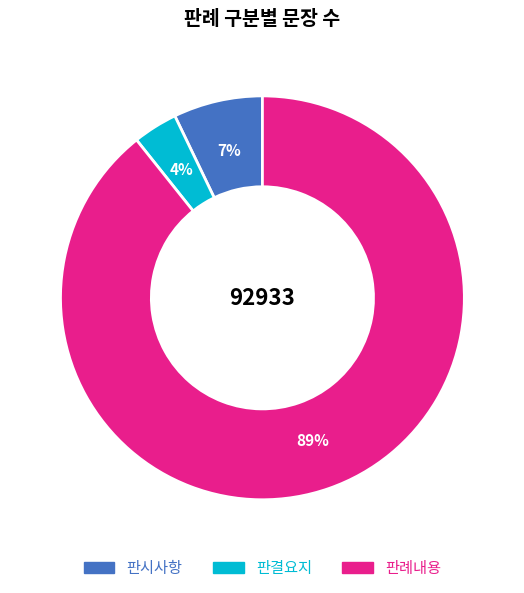

Which has a higher value, 판결요지 or 판례내용?

판례내용